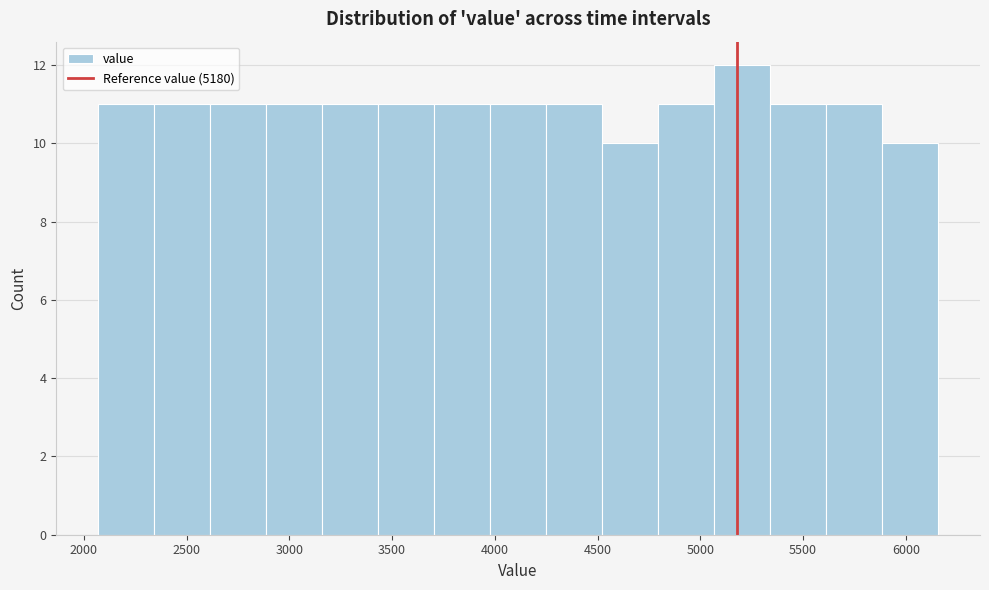

Reading left to right, list every bar in this chart as the range it spans on the x-axis followed by its height. Neither the bar edges nor the heights are printed on the chart, so give them approximately, as read against the axes.

2050 to 2350: 11
2350 to 2600: 11
2600 to 2900: 11
2900 to 3150: 11
3150 to 3450: 11
3450 to 3700: 11
3700 to 4000: 11
4000 to 4250: 11
4250 to 4500: 11
4500 to 4800: 10
4800 to 5050: 11
5050 to 5350: 12
5350 to 5600: 11
5600 to 5900: 11
5900 to 6150: 10